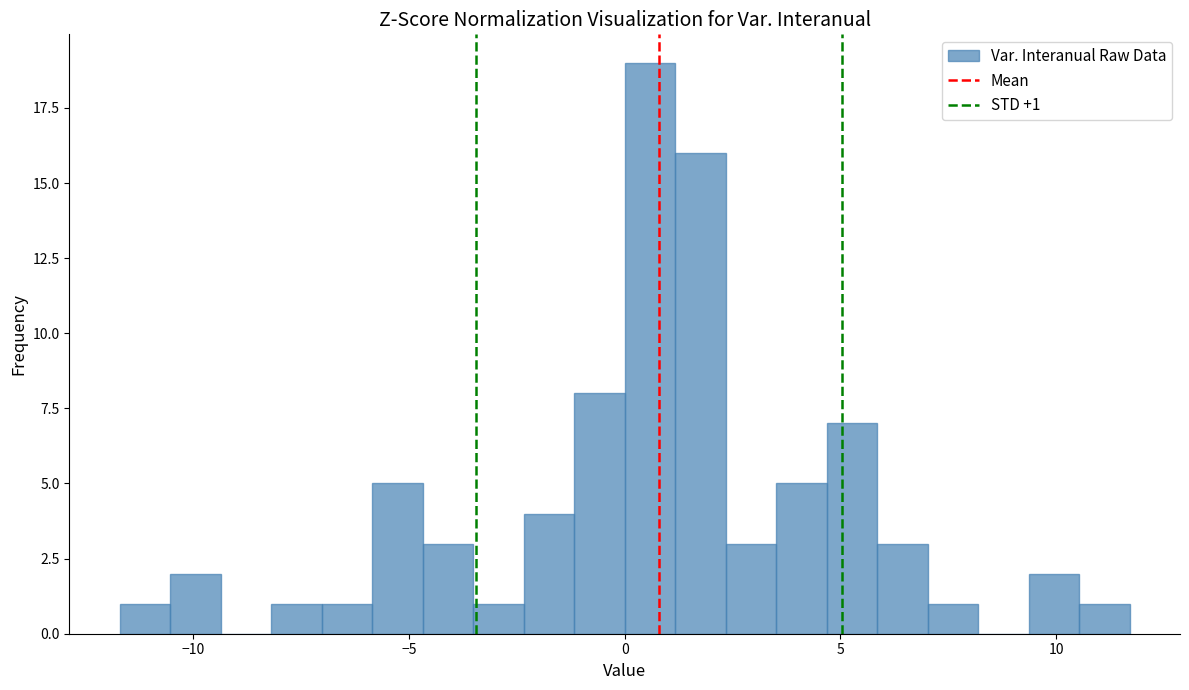

Read against the x-axis, roughly where is the centre of the tallest bar?

0.5